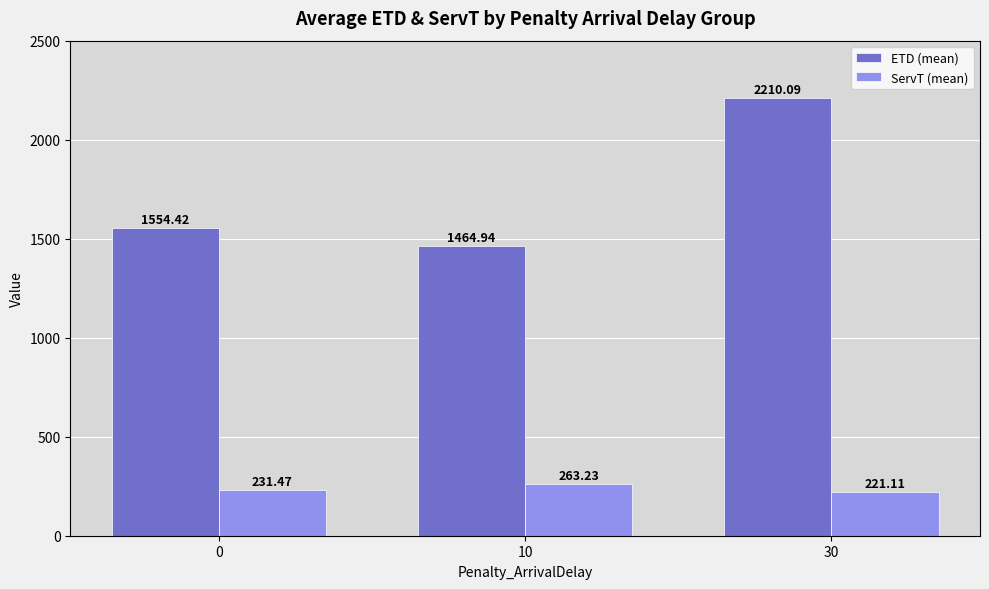

At which label does ServT (mean) reach its minimum?

30